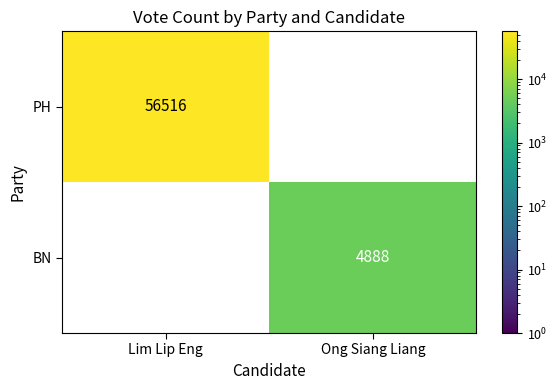

Read the BN value at Ong Siang Liang.

4888.0